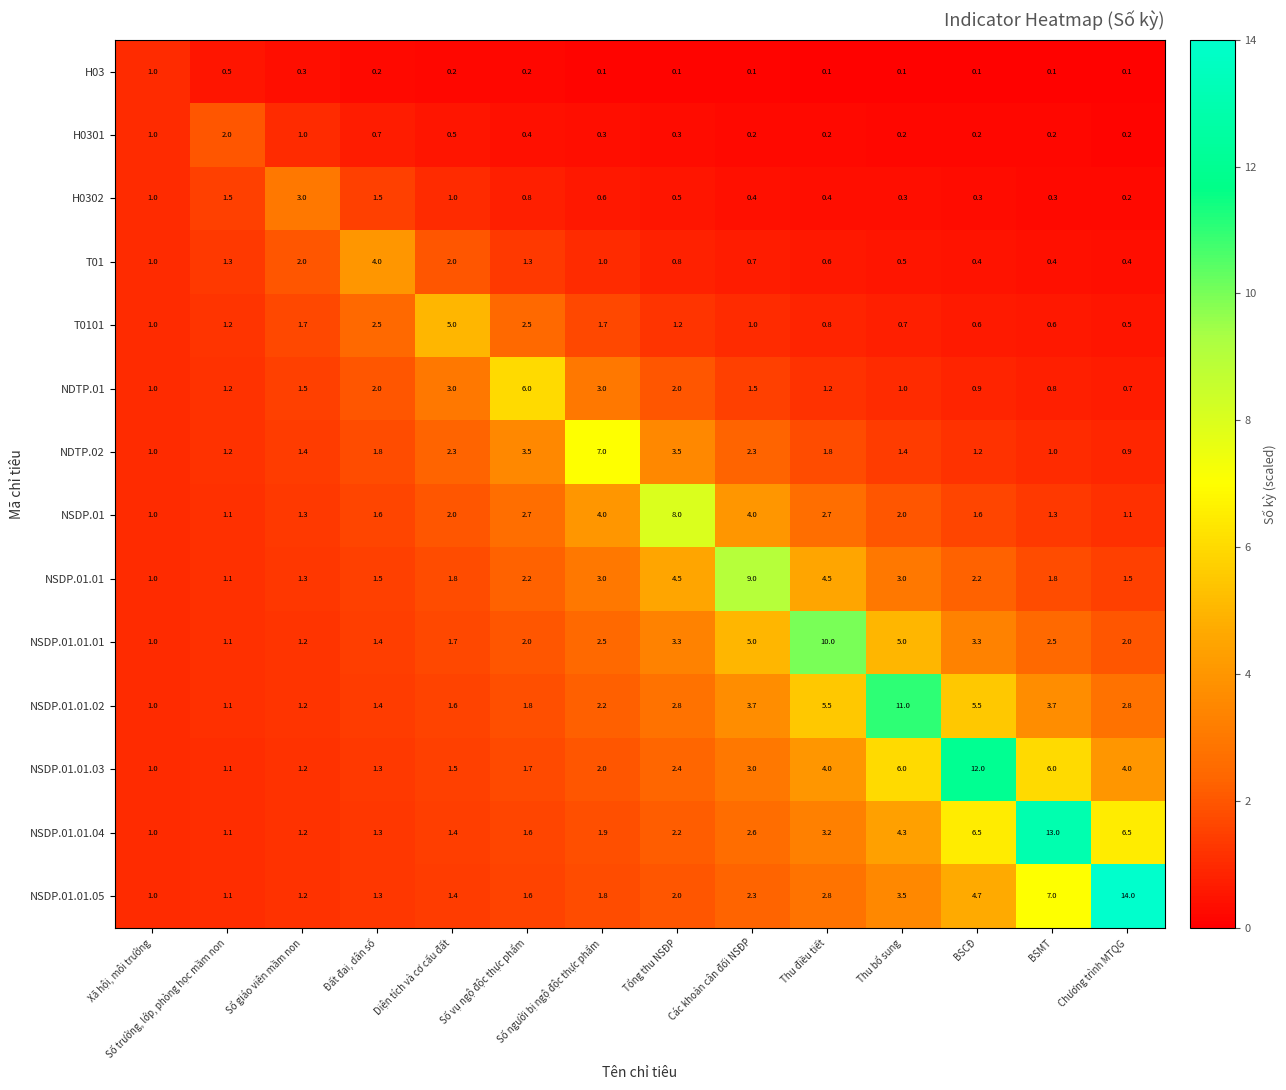

Count the number of categories in the chart.

14